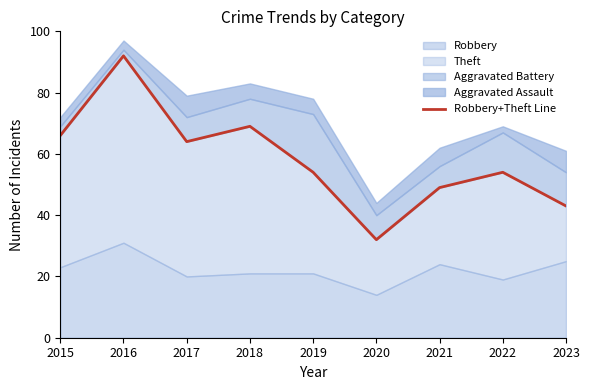

Between 2015 and 2016, which is larger?

2016